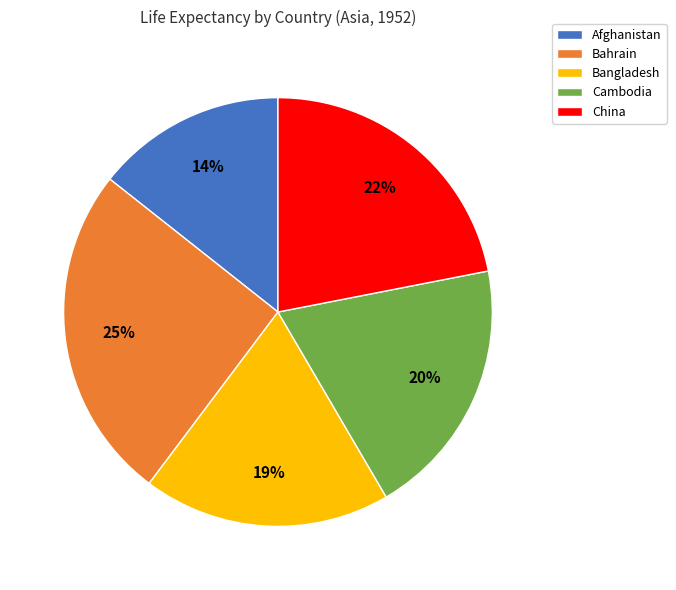

Is it true that Afghanistan is 14% of the pie?

True